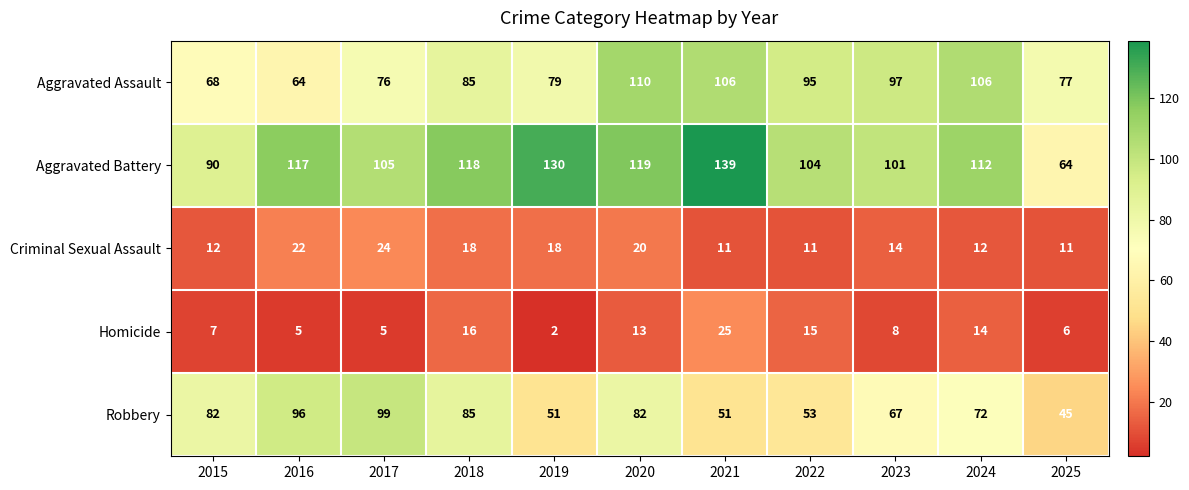

At which category does the chart reach its minimum across all series?

2019